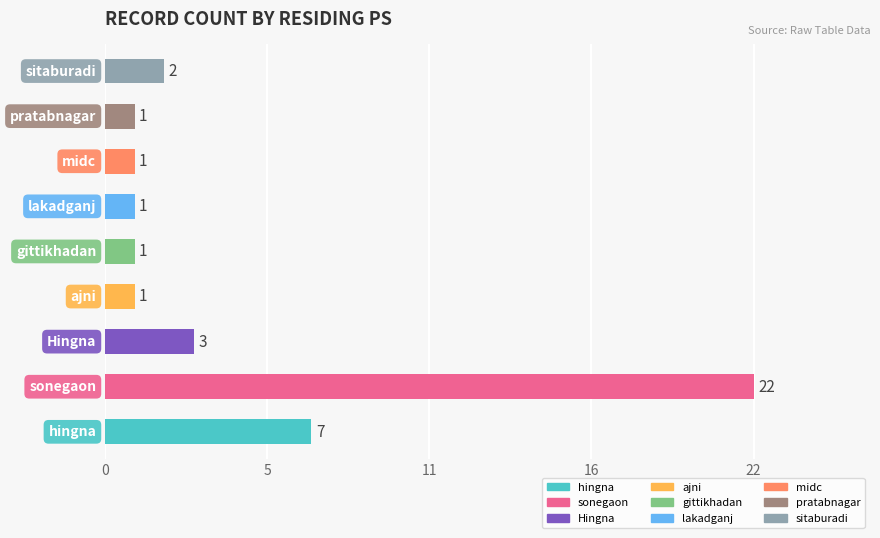

The chart shows a value of 1 at Hingna. True or false?

False